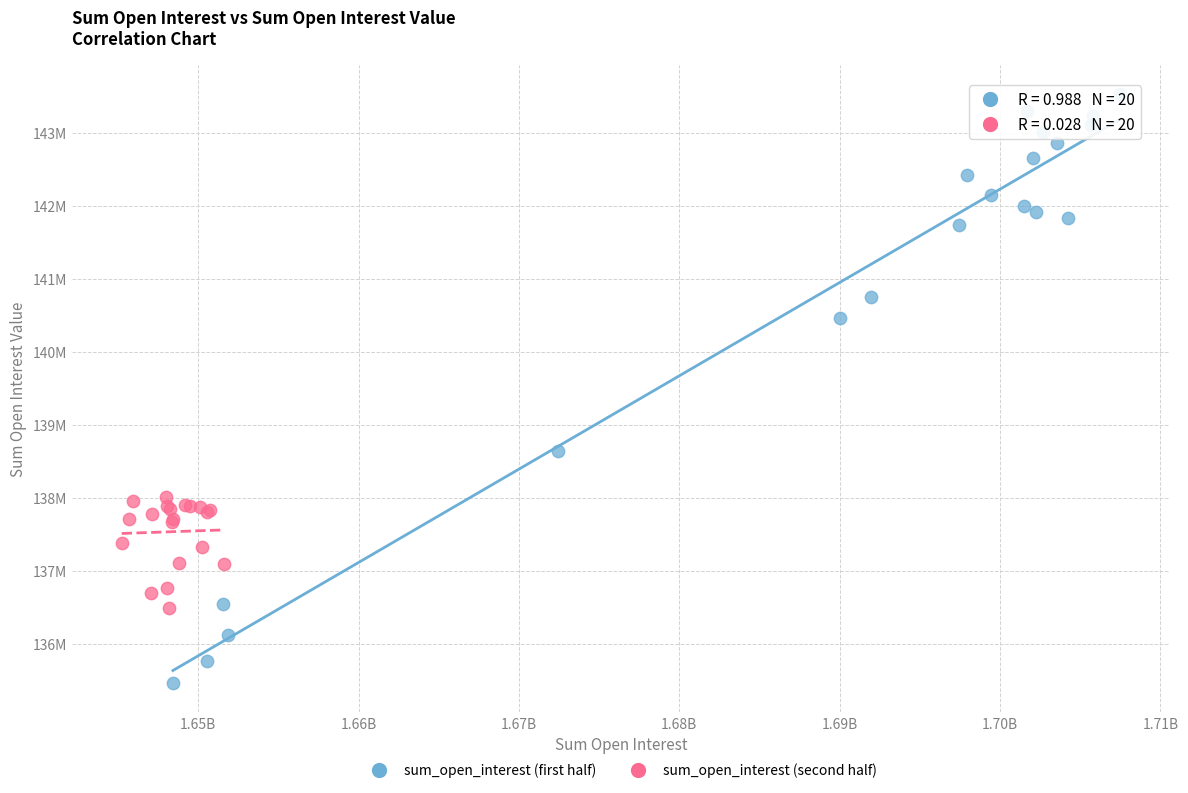

Which series contains the lowest Y value?

sum_open_interest (first half)